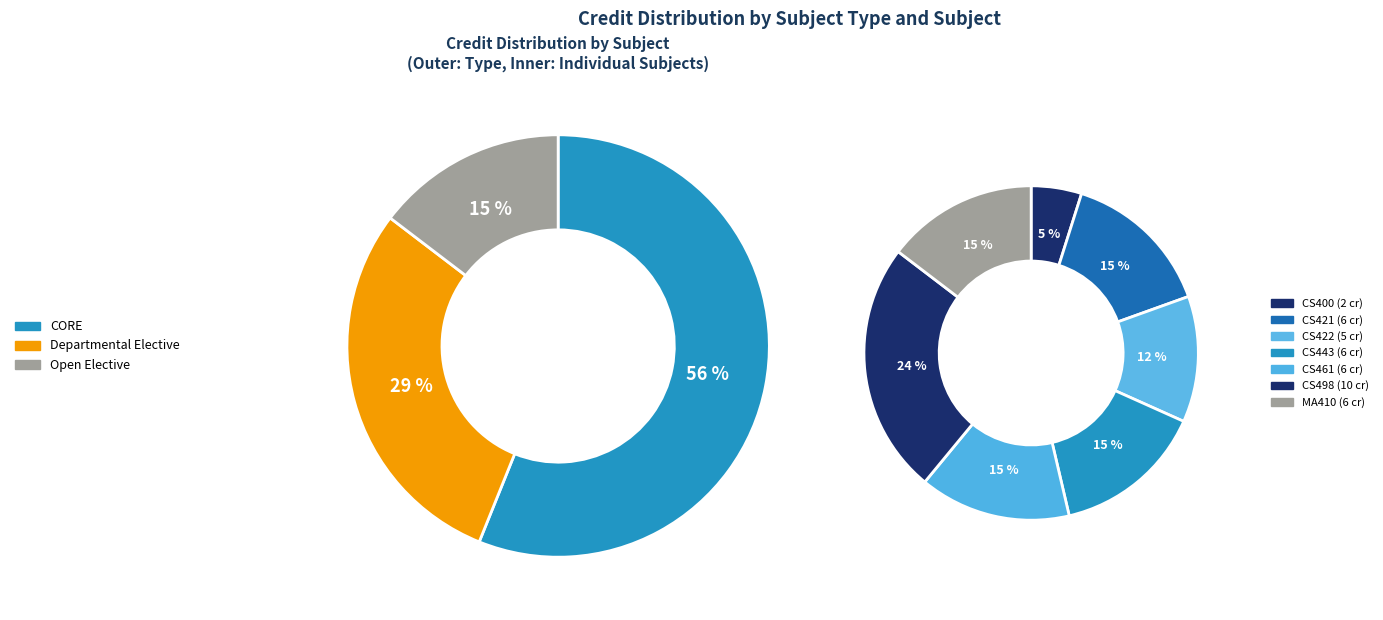

What percentage is the CS400 Summer Training slice, to the nearest percent?

5%